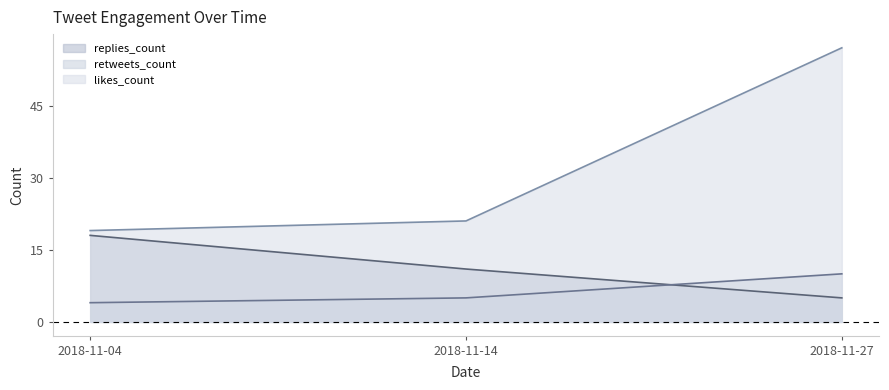

Which has a higher value, 2018-11-04 or 2018-11-27?

2018-11-04